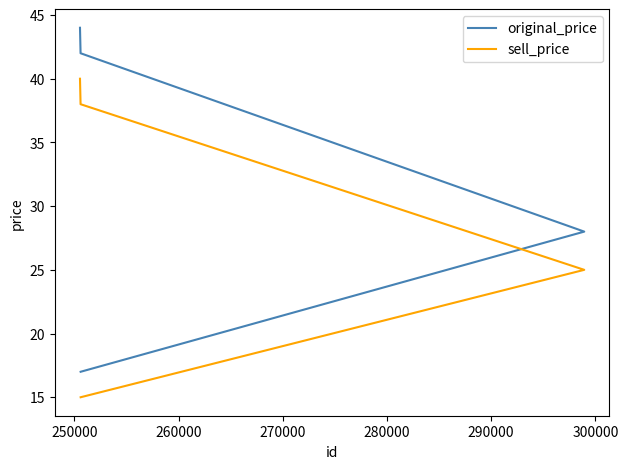

How many values in the sell_price series are below 38?

2